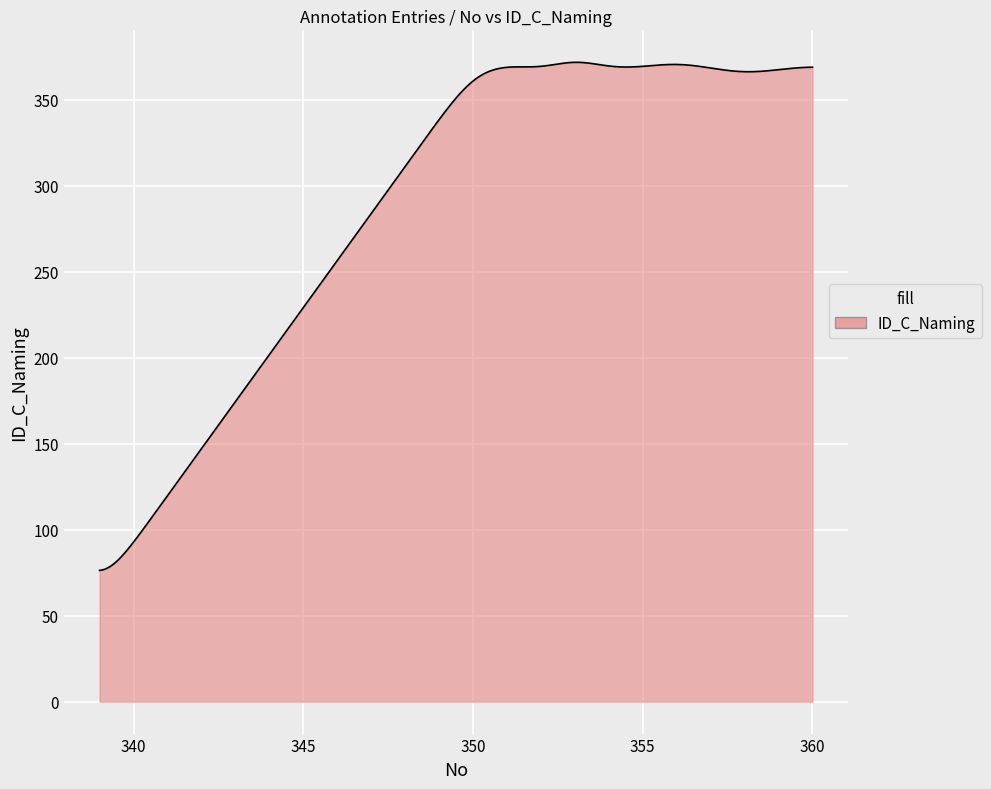

What is the minimum value shown in the chart?

76.3